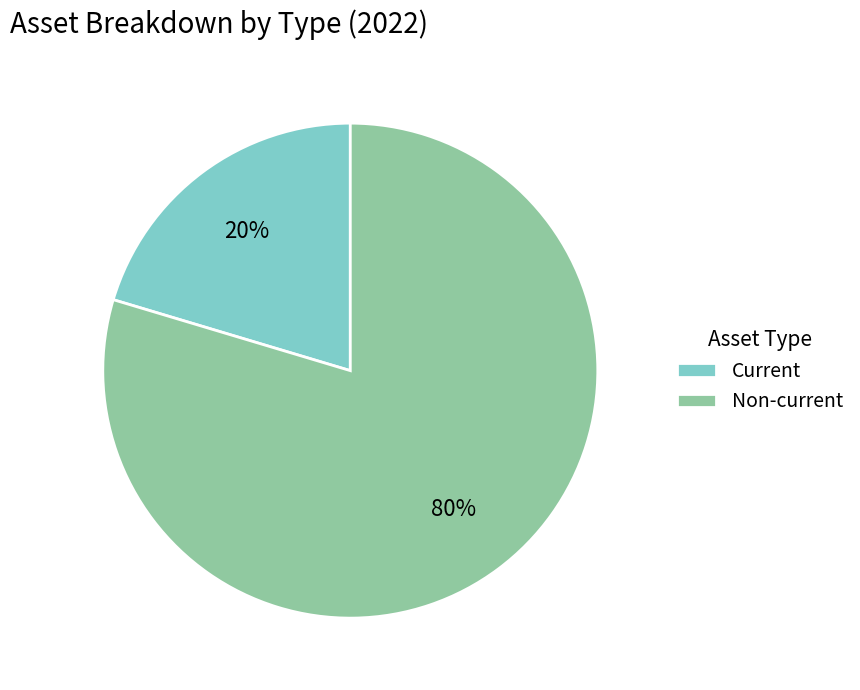

Rank the categories by value from lowest to highest.

Current, Non-current